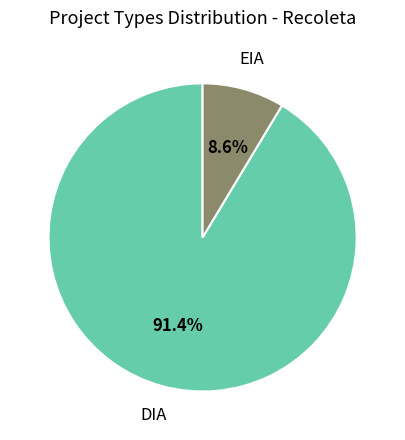

Is there any slice that represents more than half of the pie?

Yes